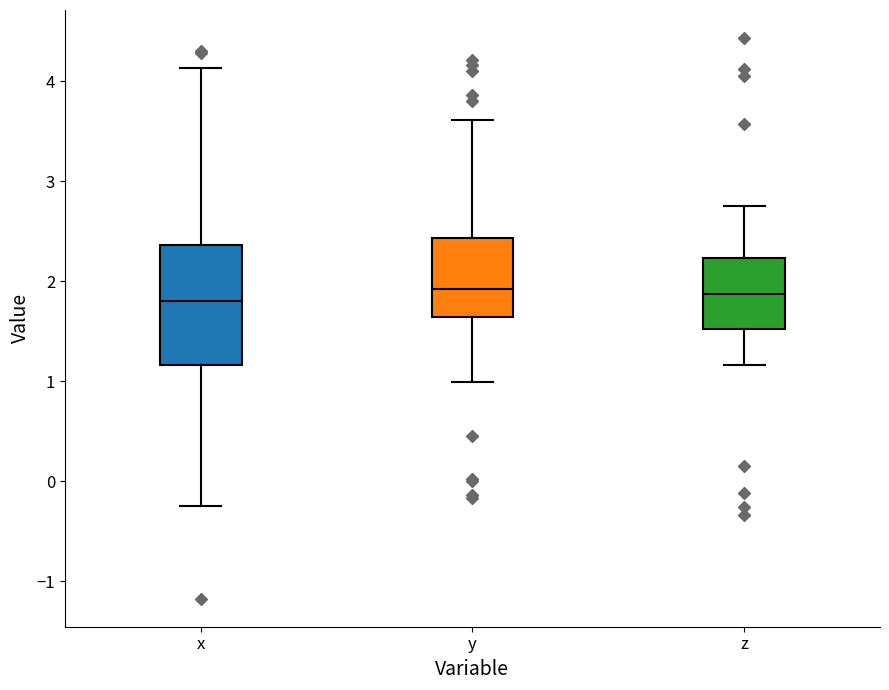

Reading left to right, transcribe this box plot: for each box, give where its median line is, the range the box spans, and where its two whiskers end, as read against the y-axis. The values are not printed on the chart, so give them approximately, as read against the axis.

x: median 1.8, box 1.2 to 2.4, whiskers -0.2 to 4.1
y: median 1.9, box 1.6 to 2.4, whiskers 1.0 to 3.6
z: median 1.9, box 1.5 to 2.2, whiskers 1.2 to 2.8